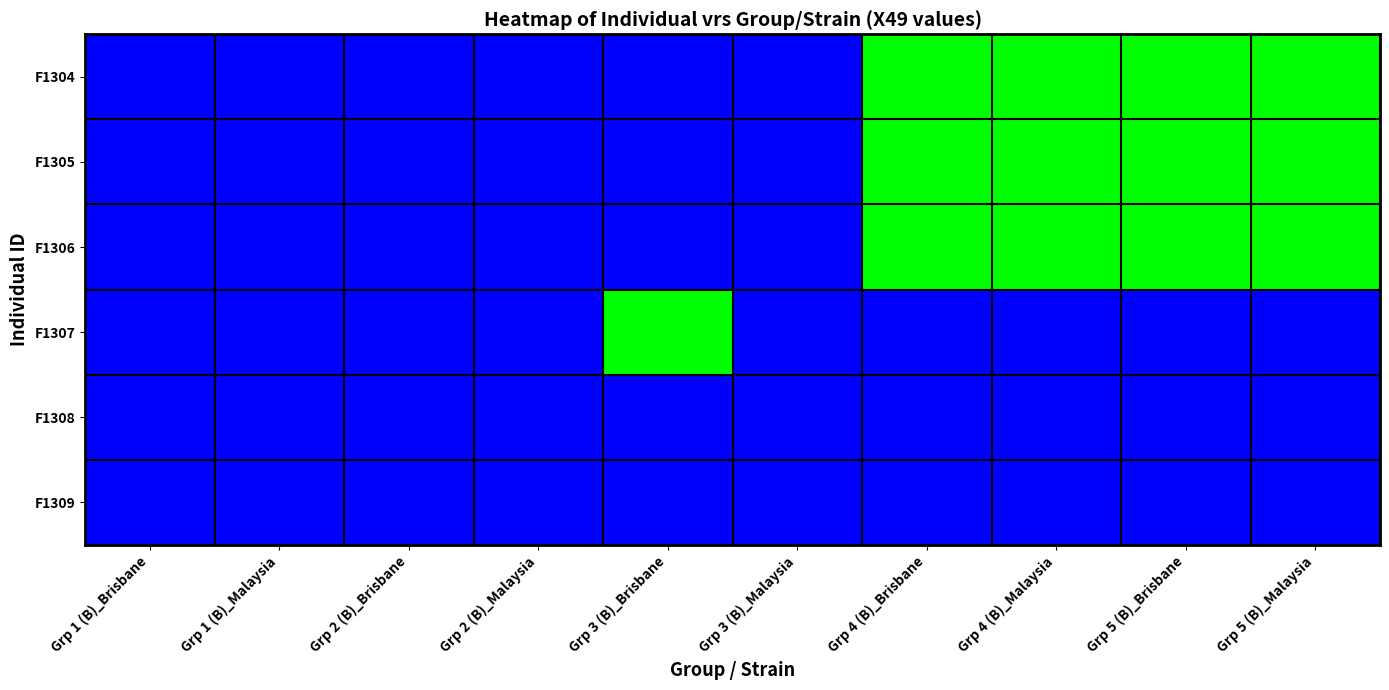

At which category is the sum across all series the highest?

Grp 4 (B)_Brisbane